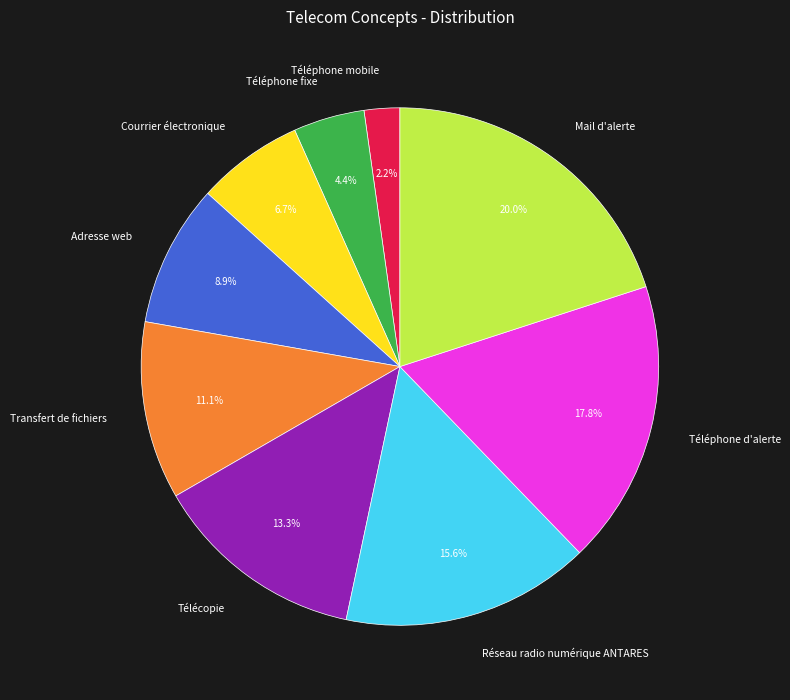

True or false: Mail d'alerte accounts for 7% of the total.

False